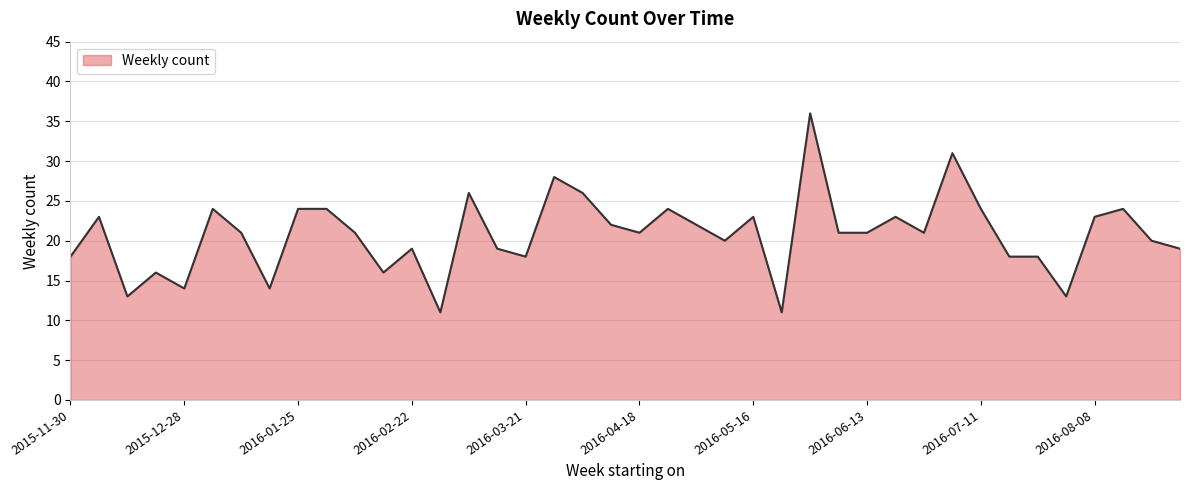

What is the smallest value displayed?

11